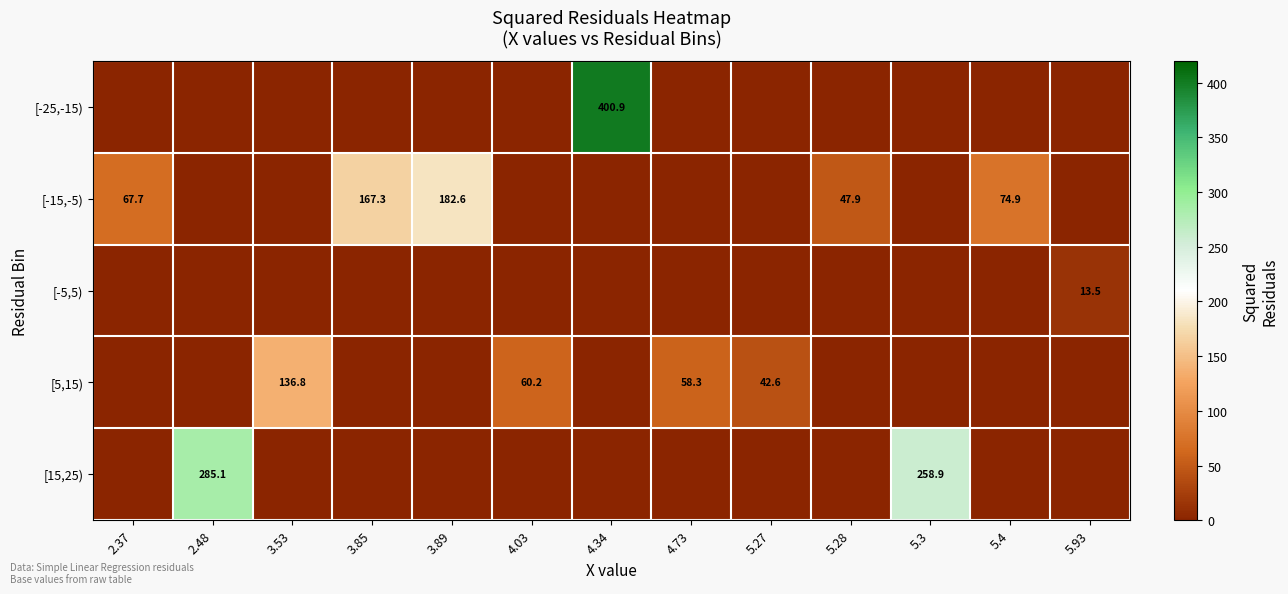

Is it true that [5,15) equals 88.8 at 4.73?

False